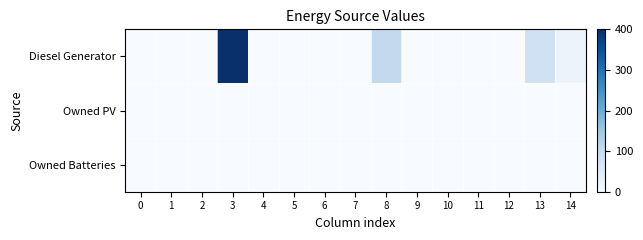

How many series are shown in this chart?

3